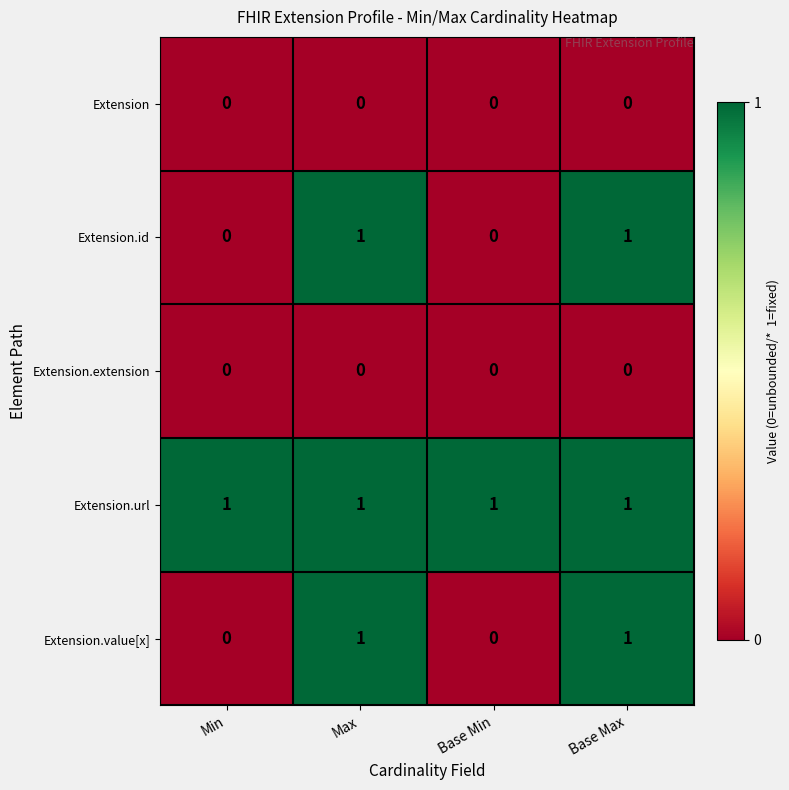

What is the maximum value shown in the chart?

1